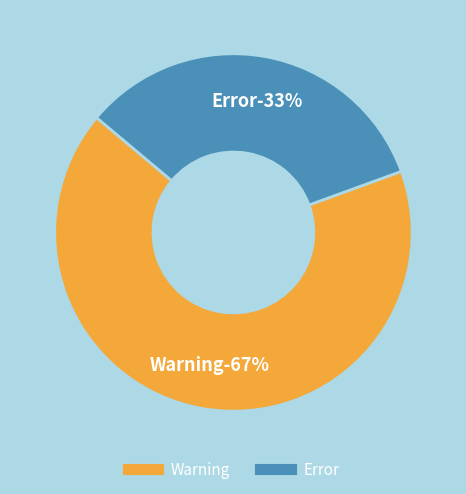

To the nearest percent, what portion does Error represent?

33%